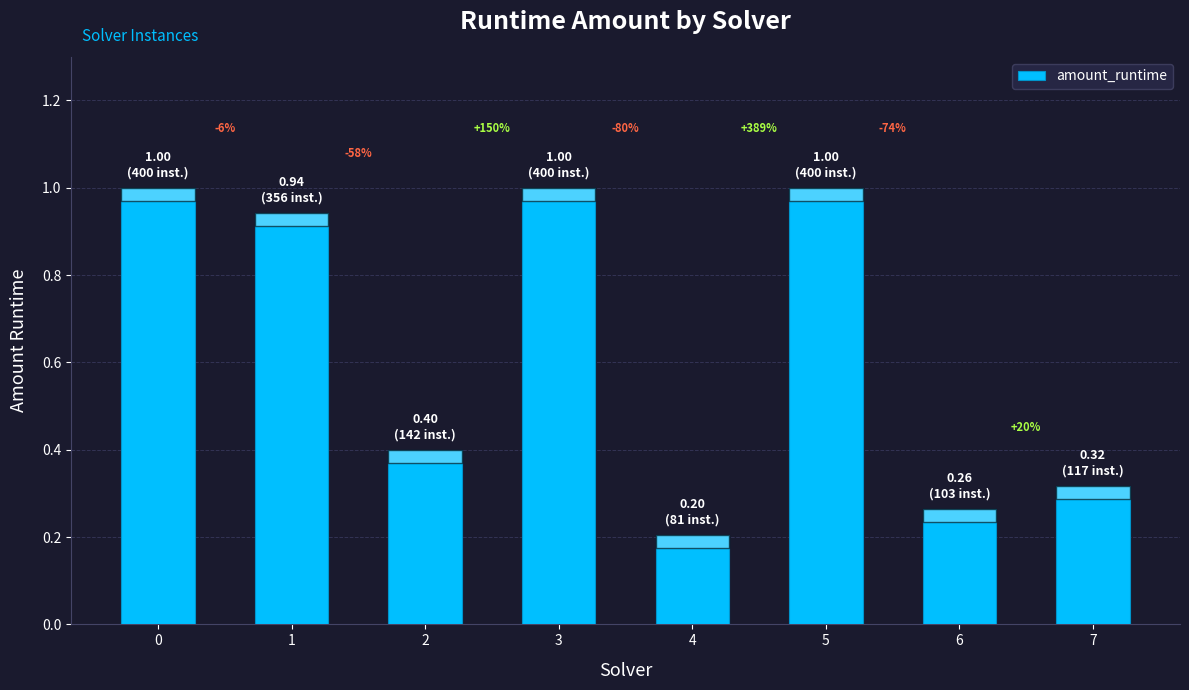

What is the value of the 6th bar from the left?

1.0